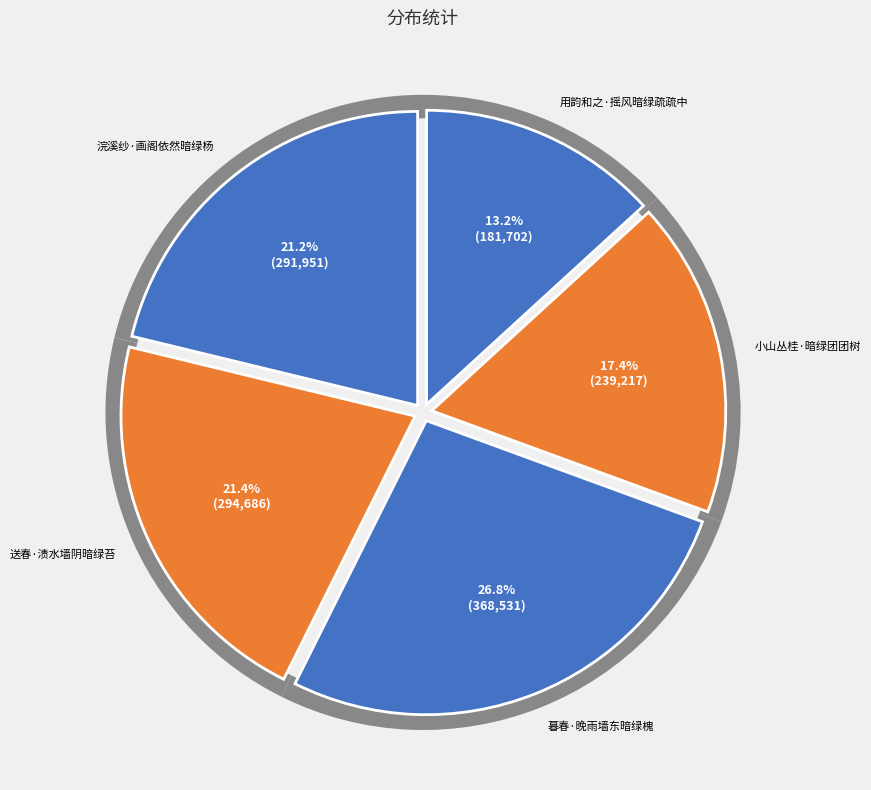

Which slice is the smallest?

用韵和之·摇风暗绿疏疏中